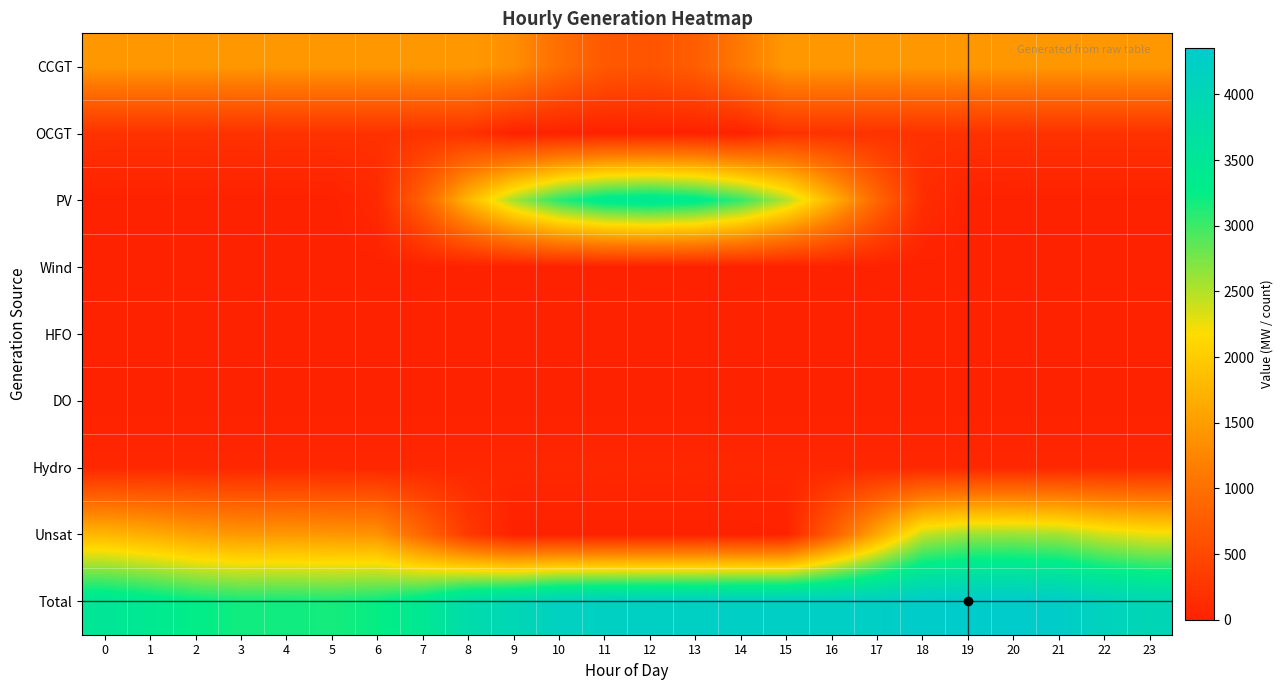

Which series has the largest total across all categories?

Total